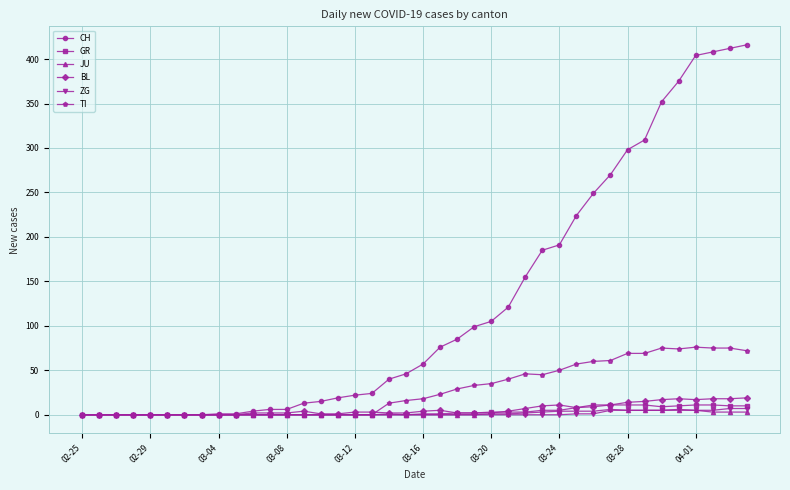

What is the maximum value shown in the chart?

416